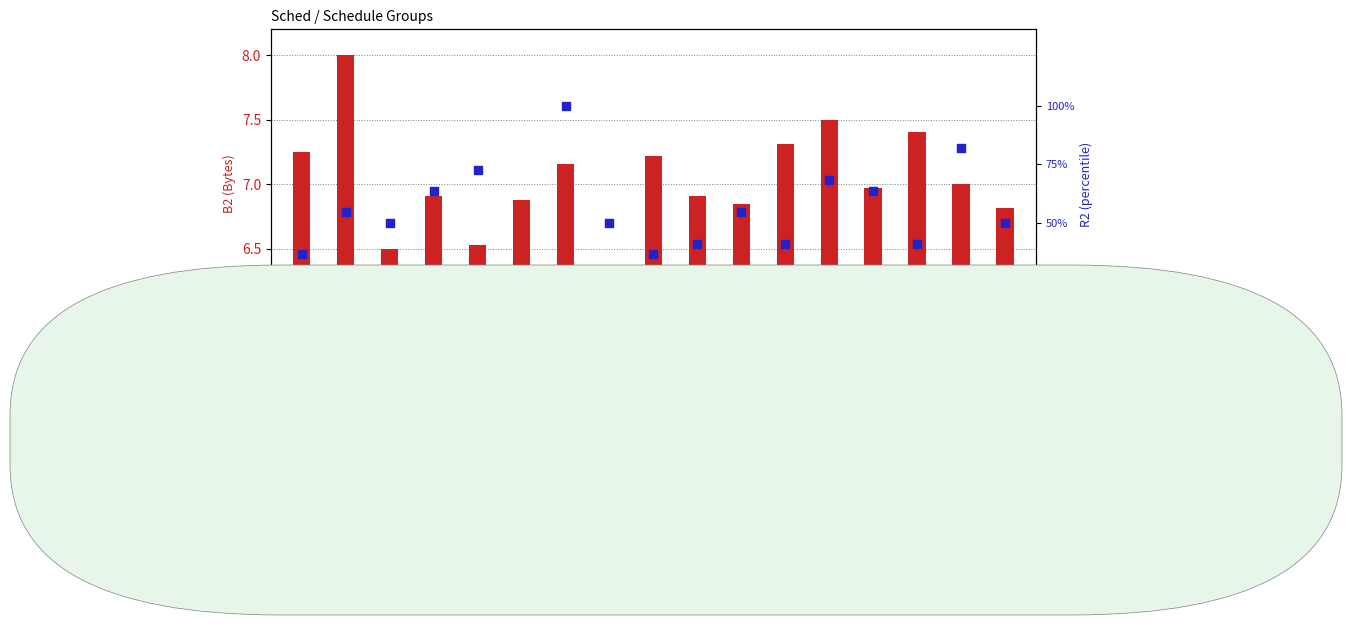

Which series reaches the maximum Y coordinate?

percentile rank within the sample